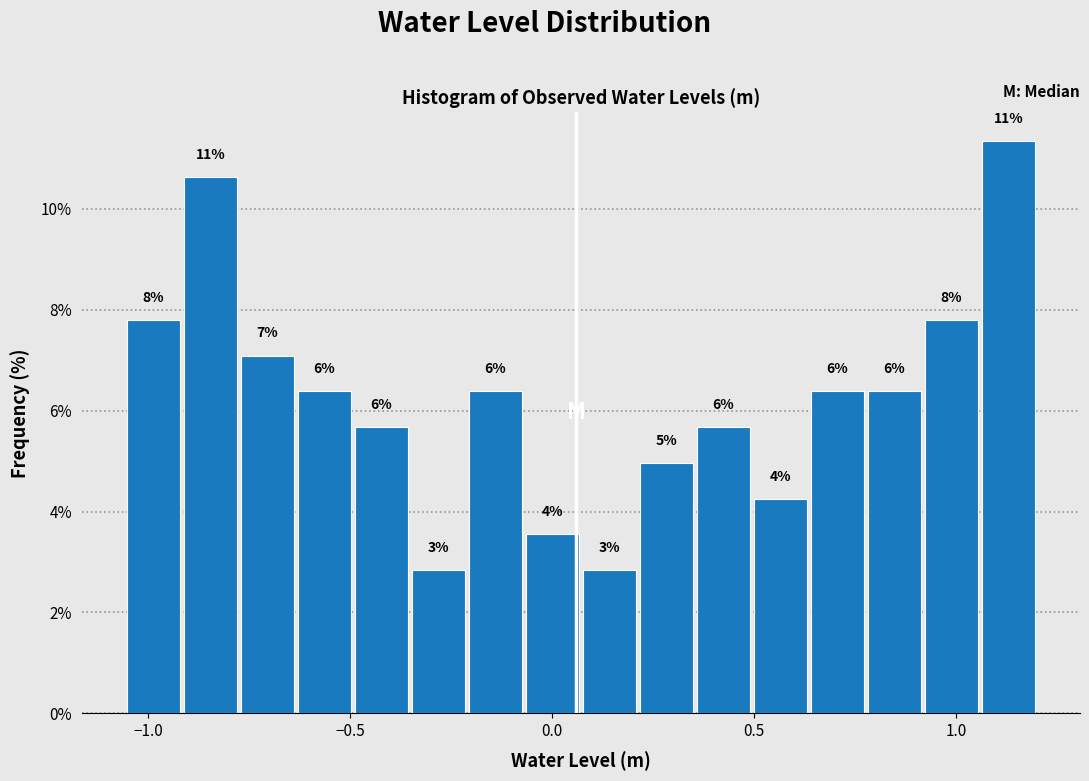

Read against the x-axis, roughly where is the centre of the tallest bar?

1.15